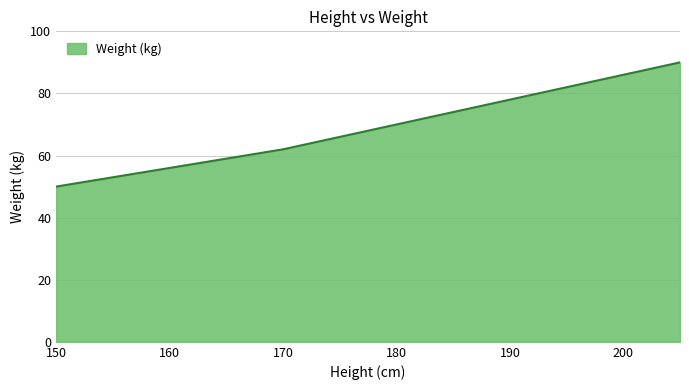

What is the smallest value displayed?

50